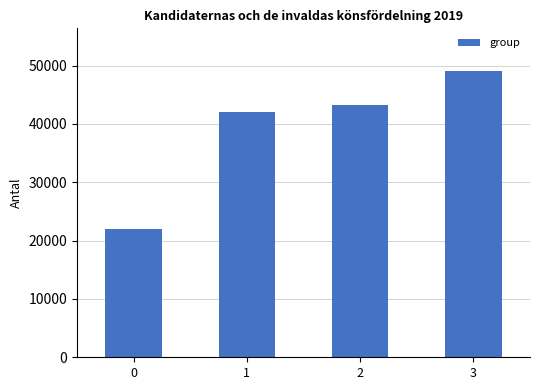

How many series are shown in this chart?

1